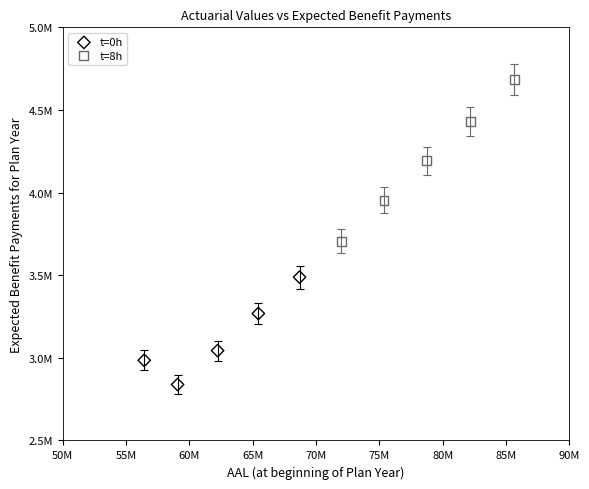

Which series has the largest Y range (max minus min)?

t=8h